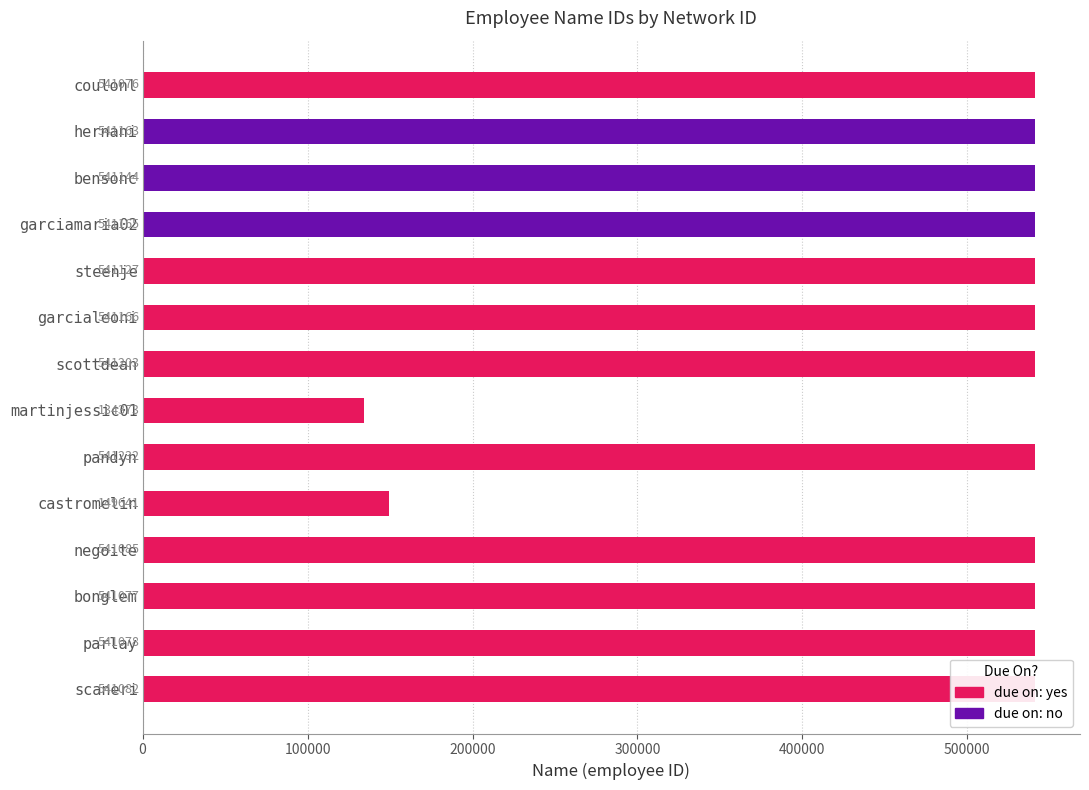

True or false: the data shows 541232 at pandyn.

True